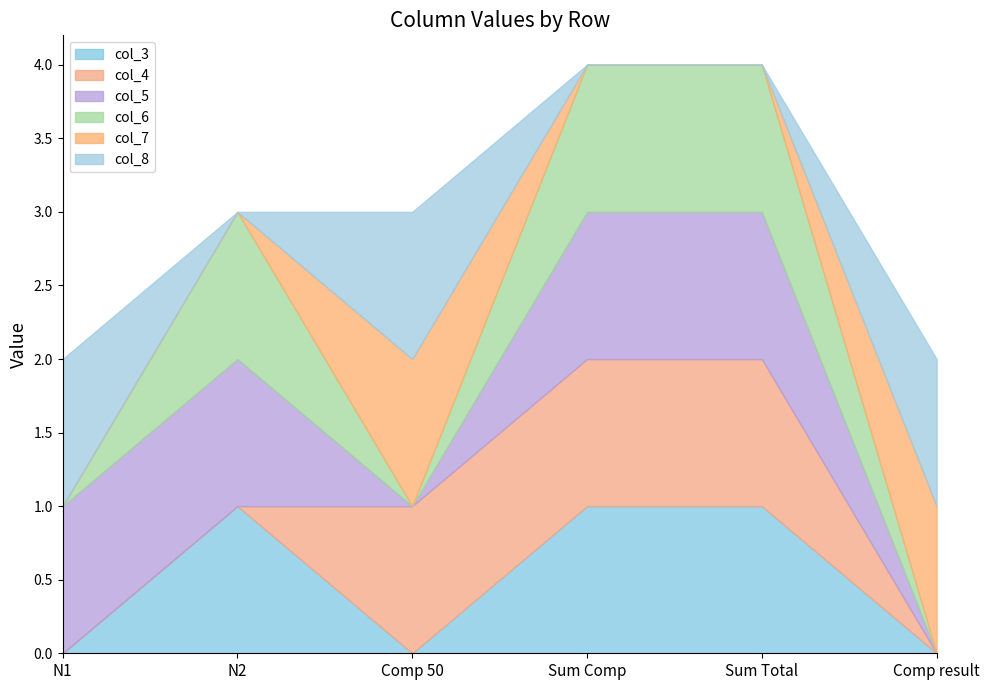

Does the chart have visible grid lines?

No